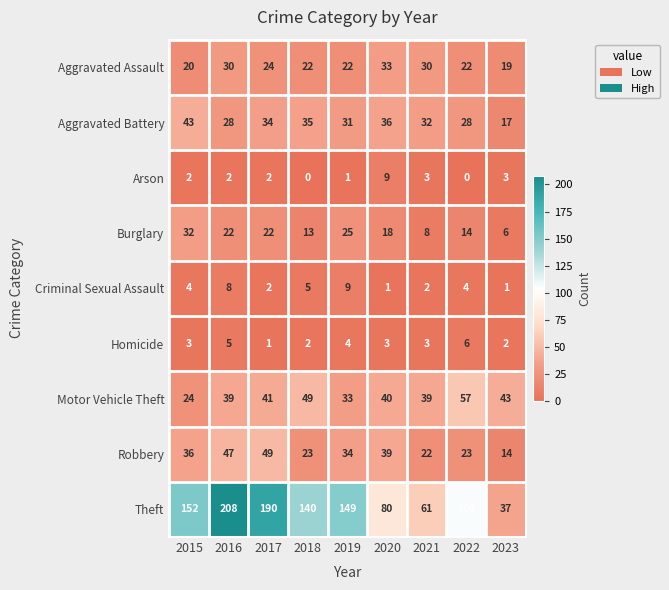

The Arson series shows 3 at 2016. True or false?

False